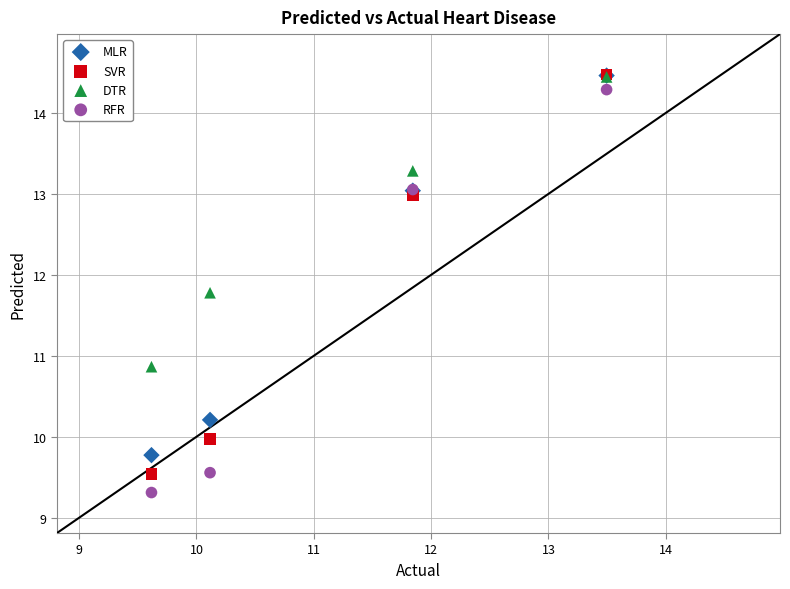

Which series has the largest Y range (max minus min)?

RFR